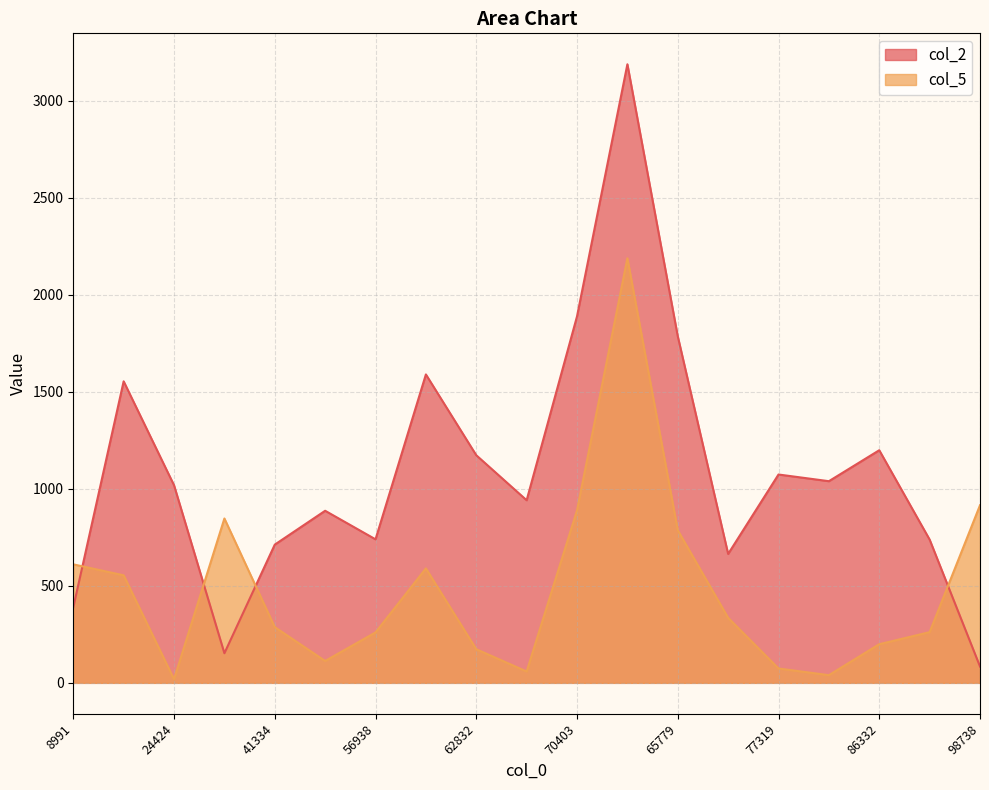

Reading left to right, transcribe all the data shown in this chart.

col_2: 8991=389.1	19397=1554.4	24424=1018.8	34539=152.7	41334=712.6	47460=887.1	56938=740.0	59541=1590.0	62832=1173.4	69696=941.4	70403=1889.2	64592=3189.0	65779=1786.8	72574=664.6	77319=1074.1	82240=1039.6	86332=1199.2	92760=738.6	98738=84.3
col_5: 8991=610.9	19397=554.4	24424=18.8	34539=847.3	41334=287.4	47460=112.9	56938=260.0	59541=590.0	62832=173.4	69696=58.6	70403=889.2	64592=2189.0	65779=786.8	72574=335.4	77319=74.1	82240=39.6	86332=199.2	92760=261.4	98738=915.7